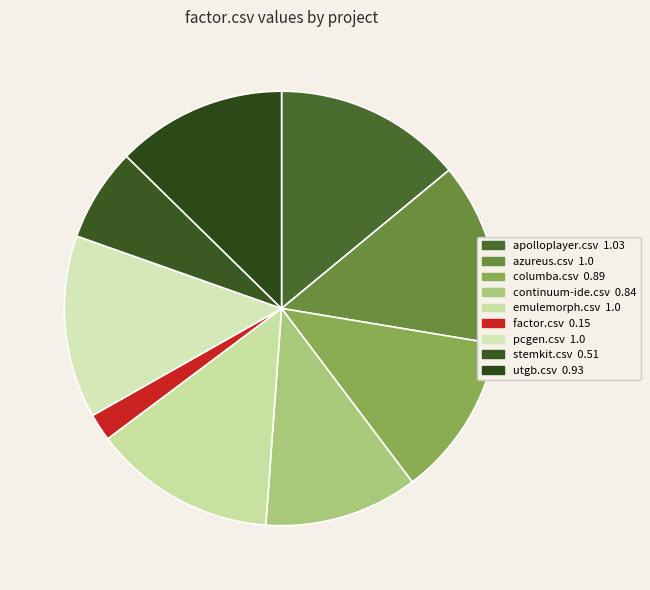

Combined, do columba.csv and apolloplayer.csv account for over 50%?

No